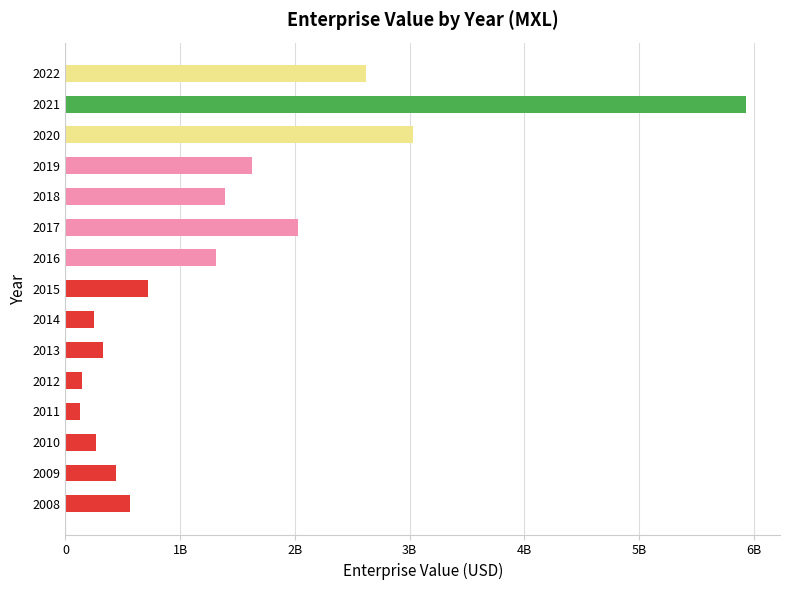

What is the minimum value shown in the chart?

126729750.0